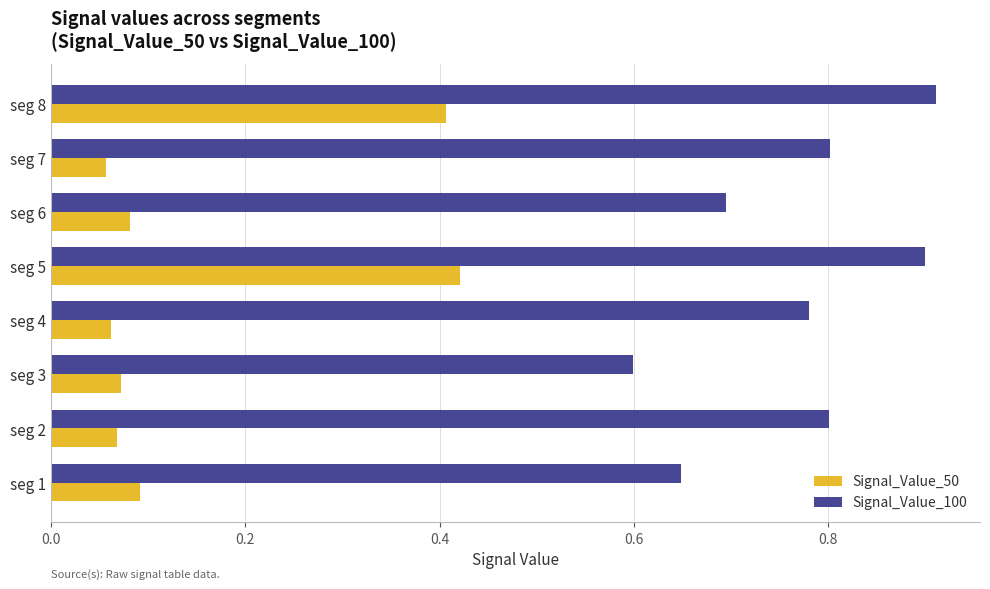

Rank the series by their average value, from lowest to highest.

Signal_Value_50, Signal_Value_100